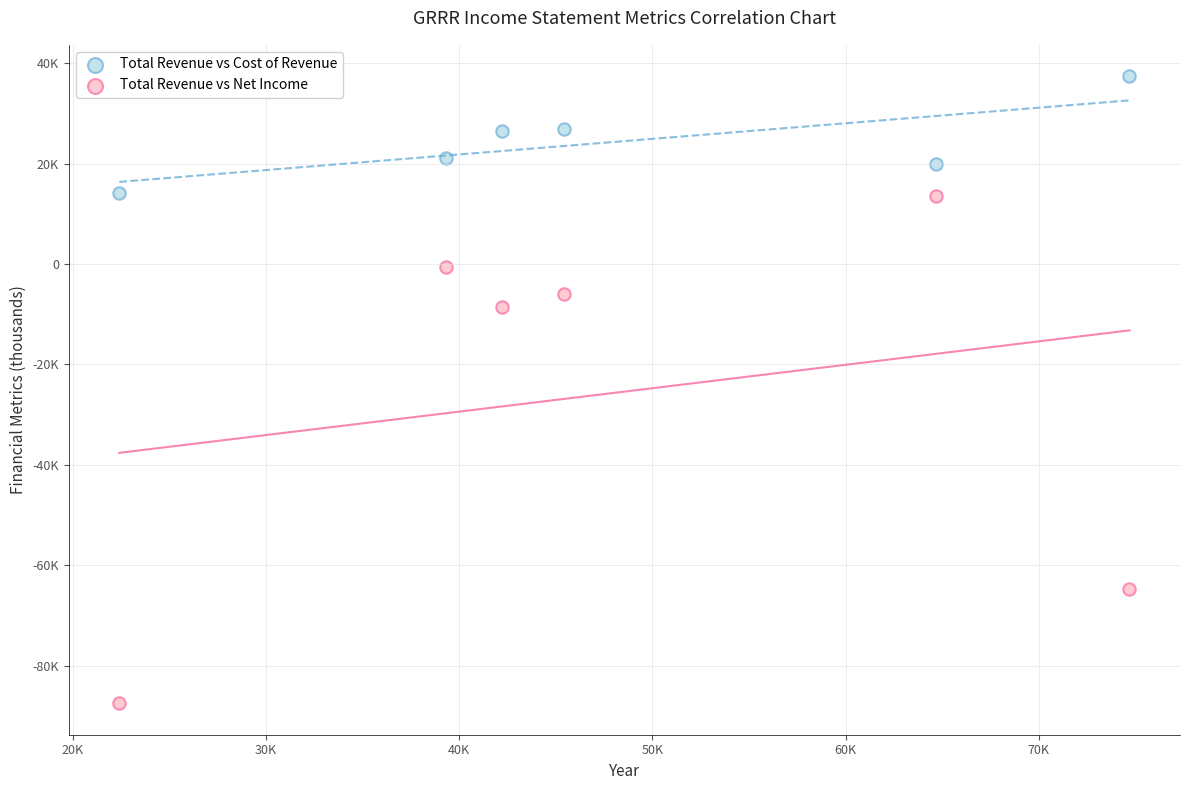

Which series has the widest spread of Y values?

Total Revenue vs Net Income